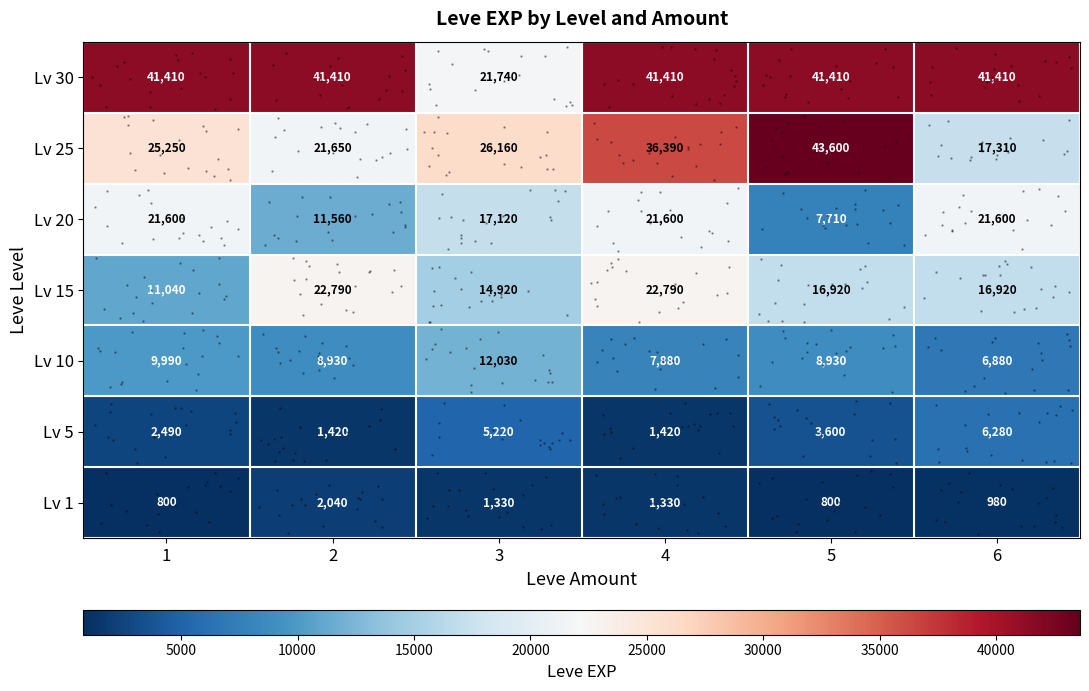

True or false: Lv 5 has a value of 3600 at 5.

True